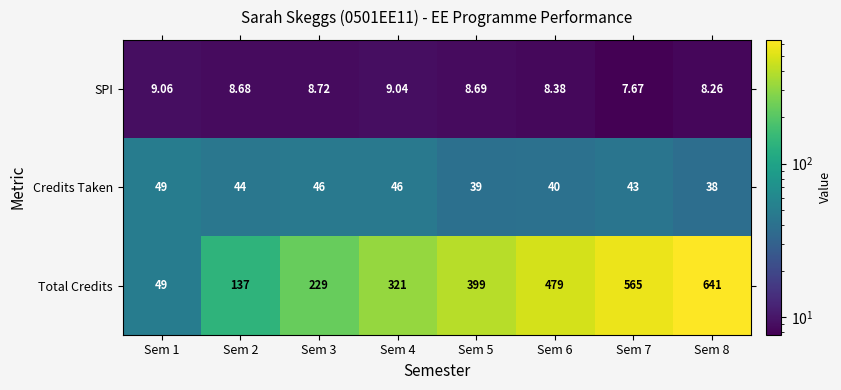

Which series has the widest spread of values?

Total Credits